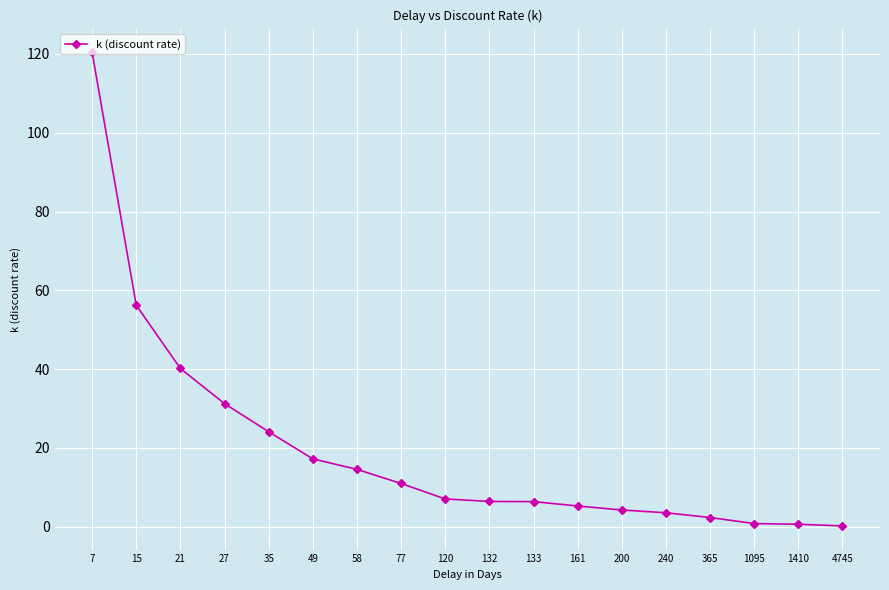

Which has a higher value, 35 or 21?

21